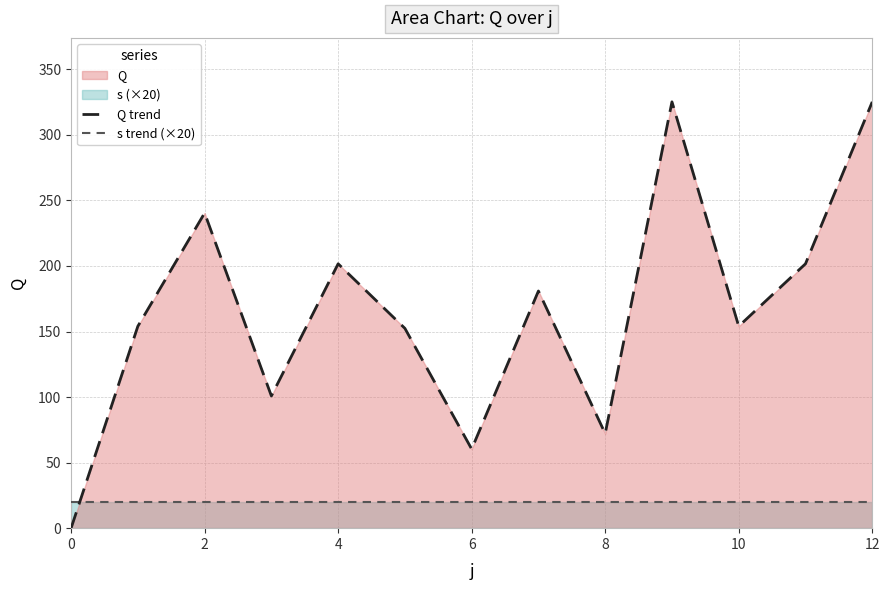

What is the maximum value for s trend (×20)?

20.0